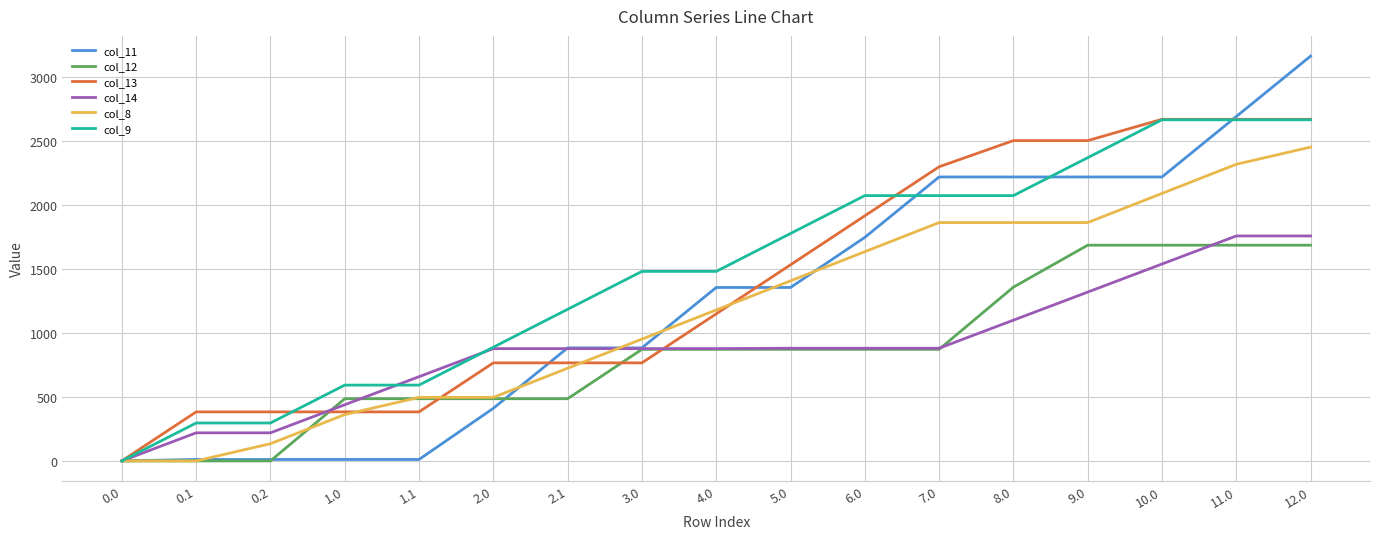

What is the total value across all series at 10.0?

12855.5